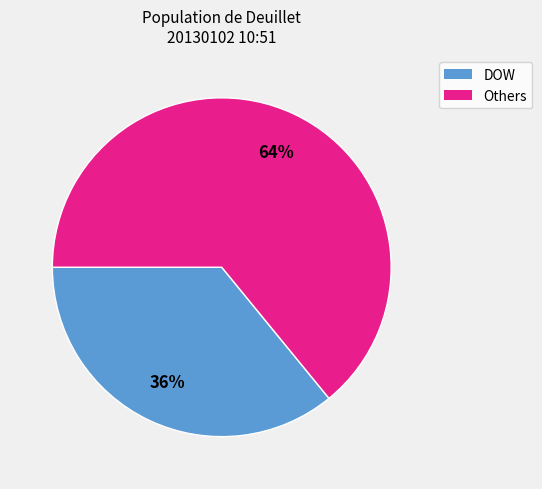

Does any single category account for the majority?

Yes